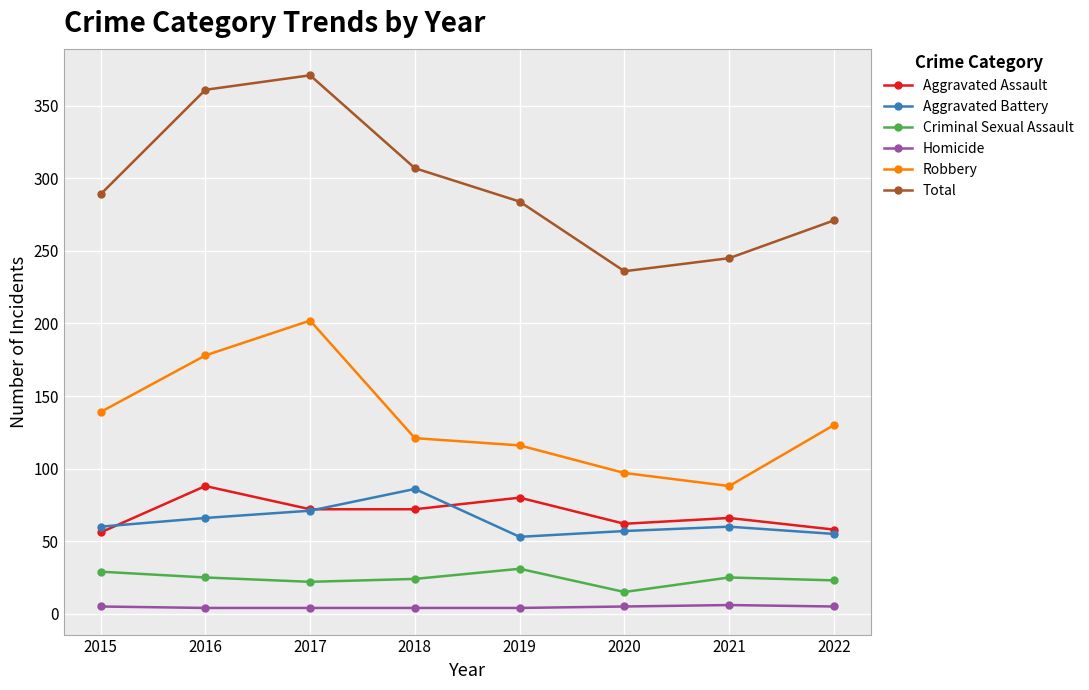

At 2021, list the series in order from smallest to largest.

Homicide, Criminal Sexual Assault, Aggravated Battery, Aggravated Assault, Robbery, Total